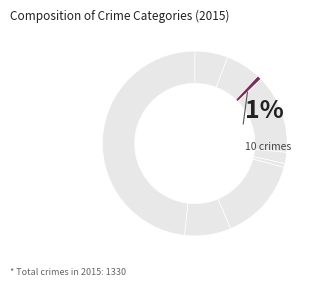

To the nearest percent, what is the average slice percentage?

11%